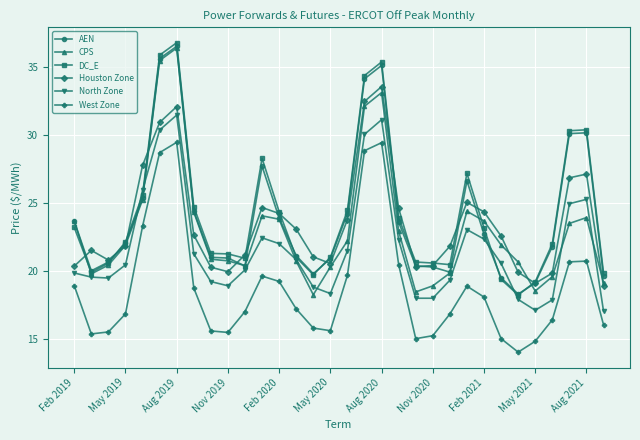

What is the value of the DC_E point at the 32nd from the left?

19.9